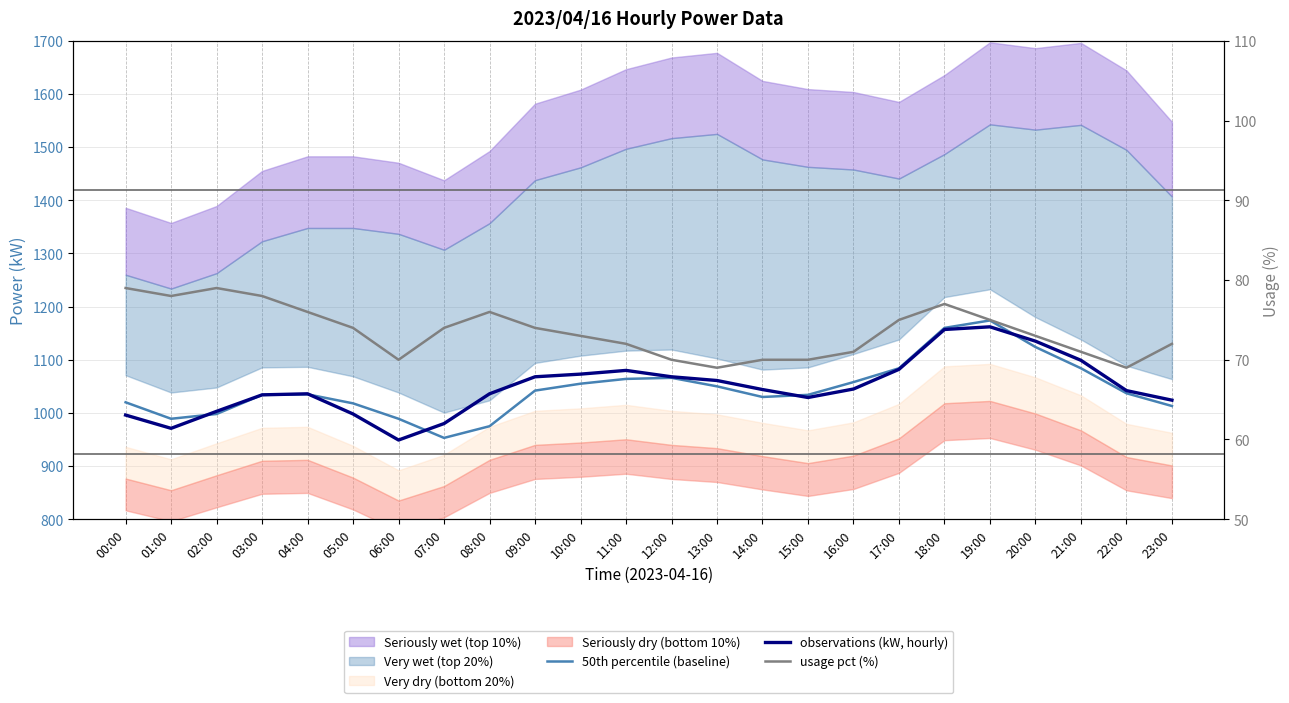

Between 15:00 and 16:00, which series saw the biggest shift?

50th percentile (baseline)